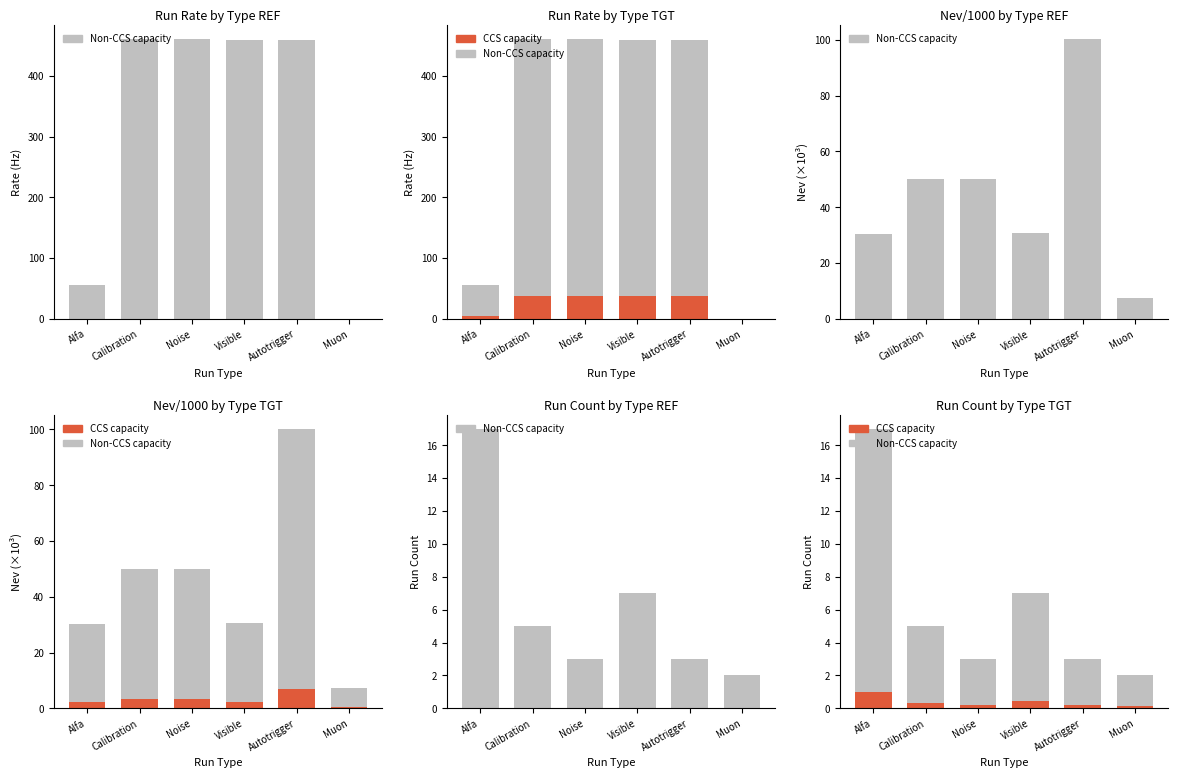

What is the minimum value shown in the chart?

0.1